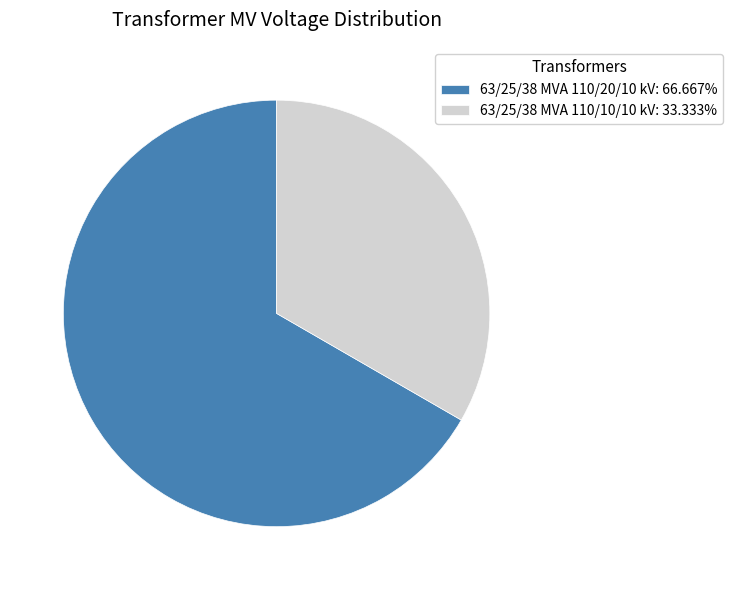

Between 63/25/38 MVA 110/10/10 kV and 63/25/38 MVA 110/20/10 kV, which is larger?

63/25/38 MVA 110/20/10 kV